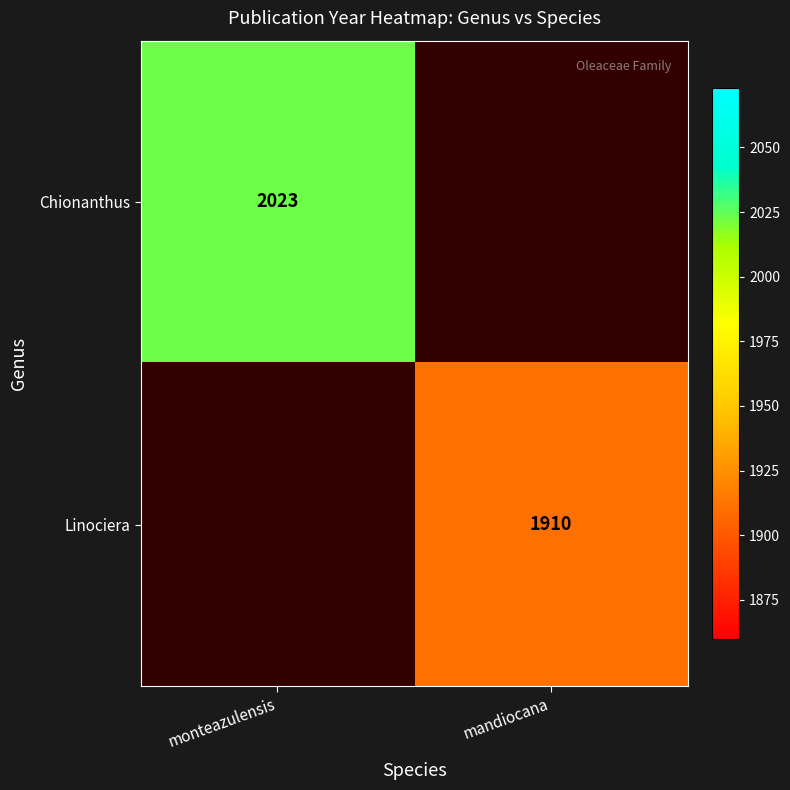

Count the number of categories in the chart.

2